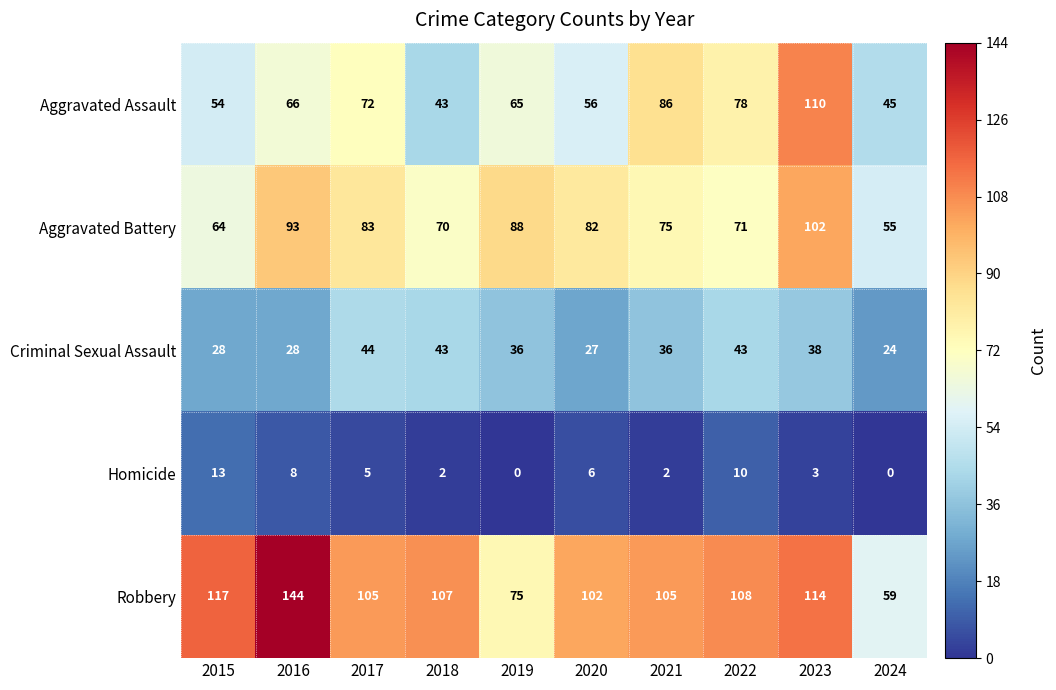

At how many categories does at least one series exceed 65?

9